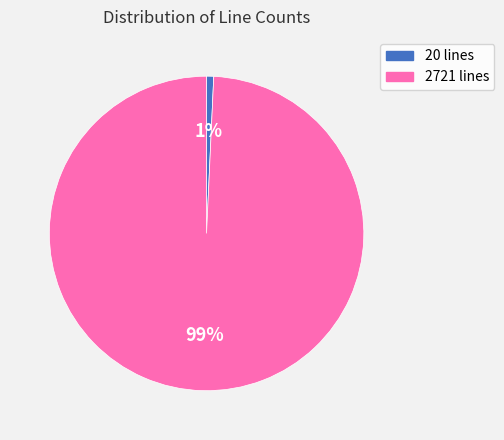

Is it true that 2721 is 99% of the pie?

True